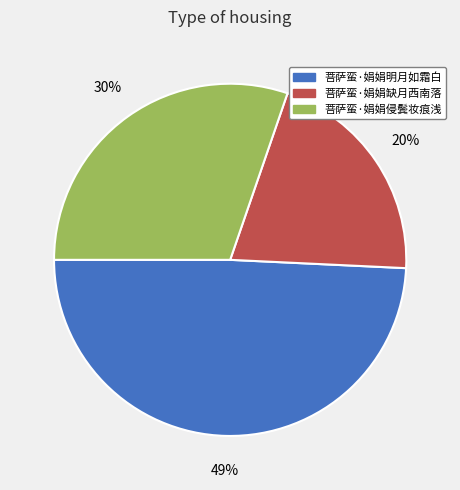

Is 菩萨蛮·娟娟缺月西南落 the majority of the pie?

No